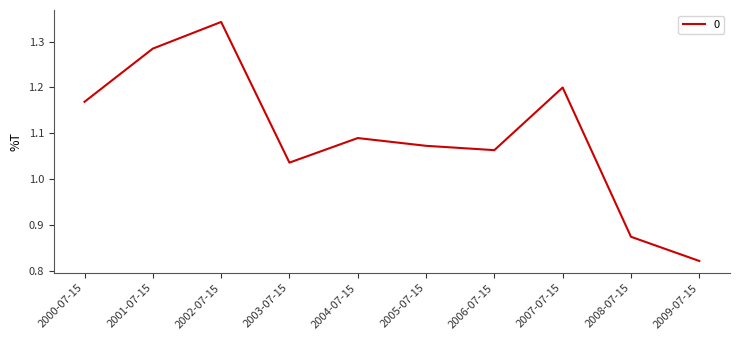

Which category has the lowest value across all series?

2009-07-15